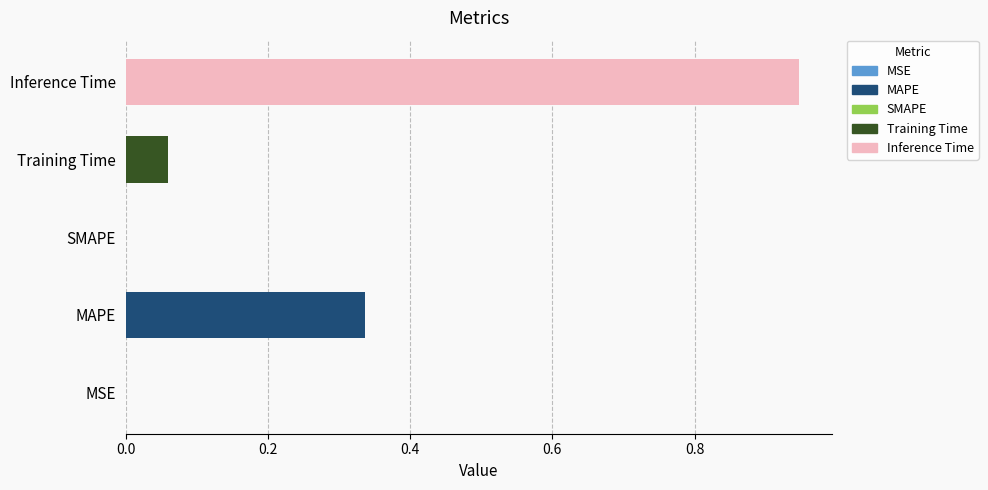

Is it true that the value at SMAPE is -0.4?

False